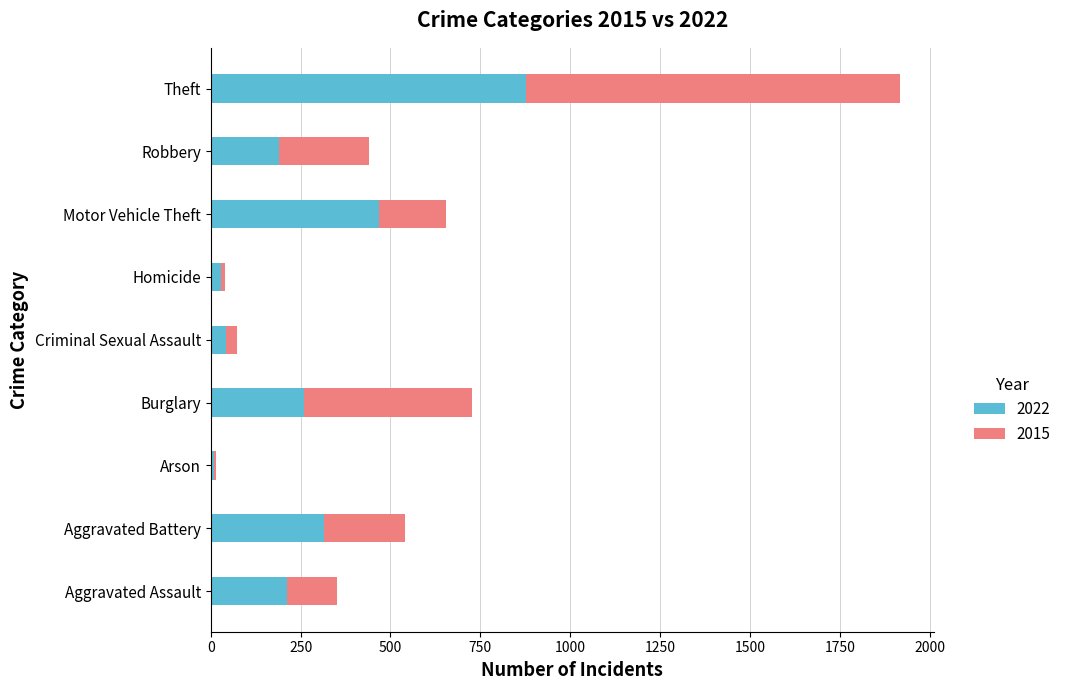

The 2022 series shows 56 at Aggravated Assault. True or false?

False